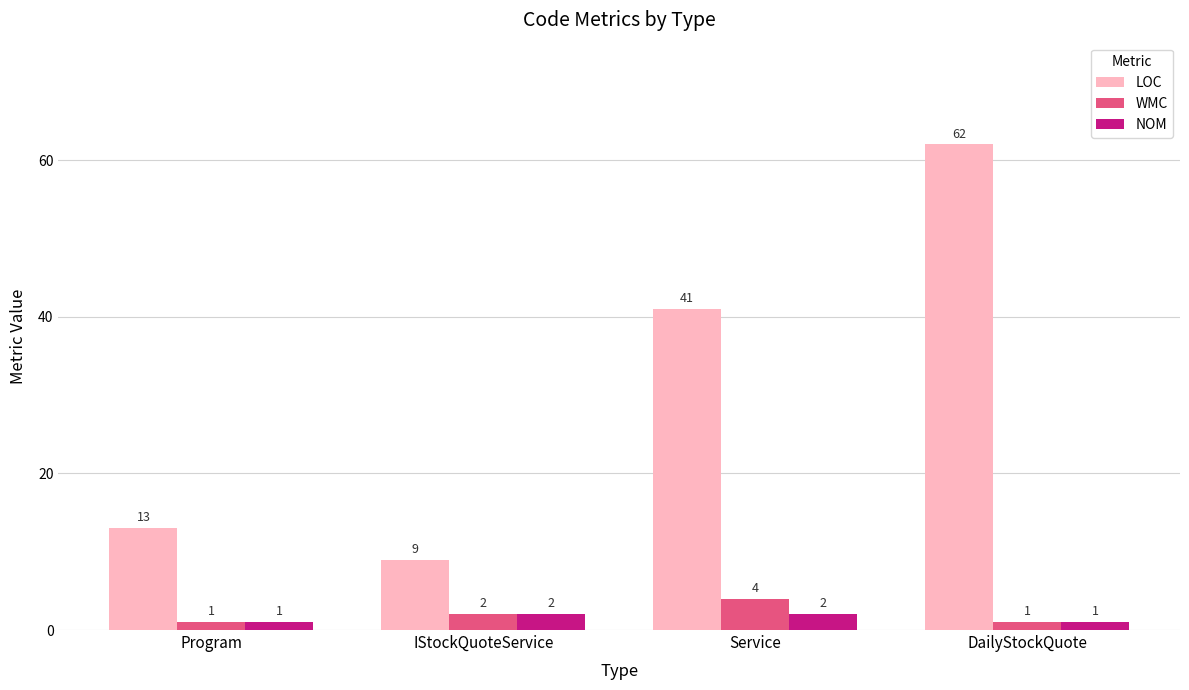

What position from the left is Program?

1